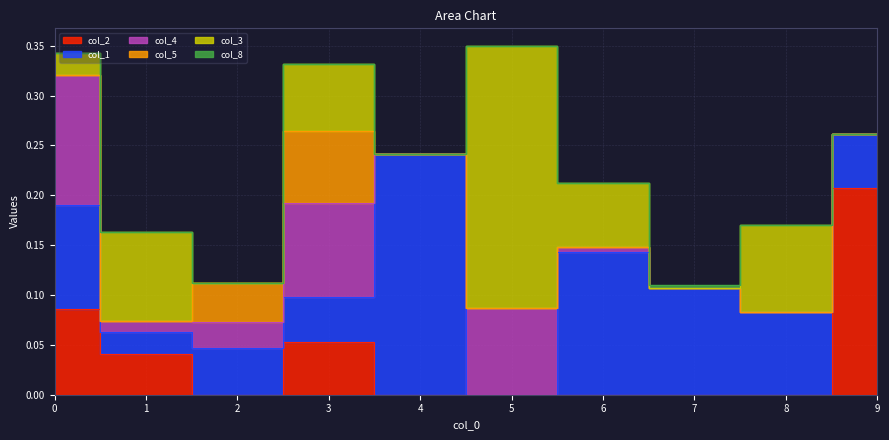

Reading left to right, list all the values displayed in this chart.

col_2: 0=0.1	1=0.0	2=0.0	3=0.1	4=0.0	5=0.0	6=0.0	7=0.0	8=0.0	9=0.2
col_1: 0=0.1	1=0.0	2=0.0	3=0.0	4=0.2	5=0.0	6=0.1	7=0.1	8=0.1	9=0.1
col_4: 0=0.1	1=0.0	2=0.0	3=0.1	4=0.0	5=0.1	6=0.0	7=0.0	8=0.0	9=0.0
col_5: 0=0.0	1=0.0	2=0.0	3=0.1	4=0.0	5=0.0	6=0.0	7=0.0	8=-0.0	9=0.0
col_3: 0=0.0	1=0.1	2=0.0	3=0.1	4=0.0	5=0.3	6=0.1	7=0.0	8=0.1	9=0.0
col_8: 0=0.0	1=0.0	2=0.0	3=0.0	4=0.0	5=0.0	6=-0.0	7=0.0	8=0.0	9=0.0